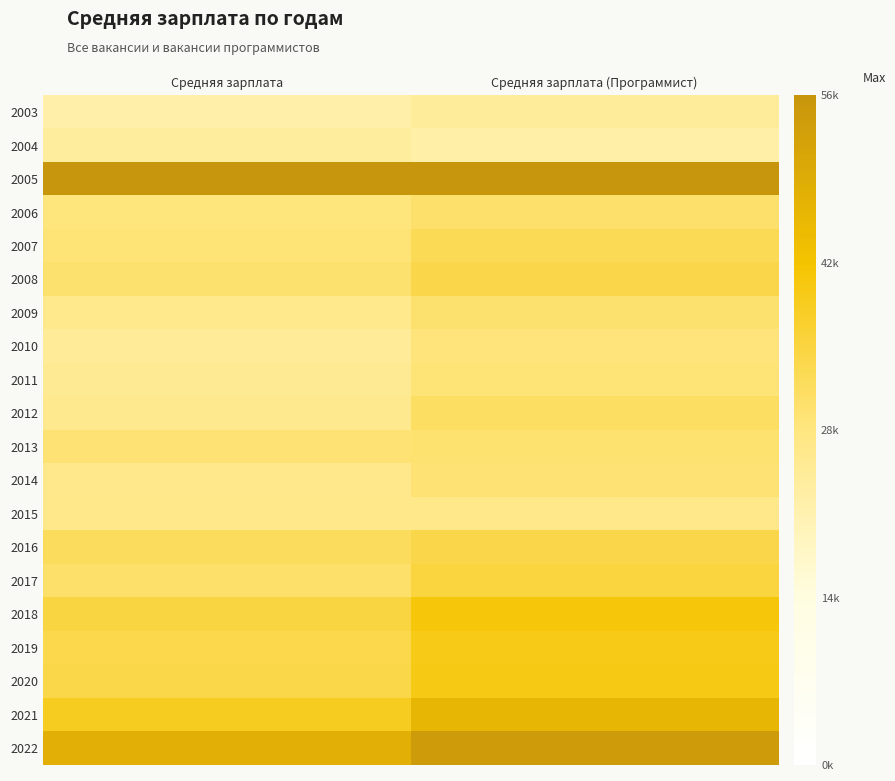

What is the smallest value displayed?

22287